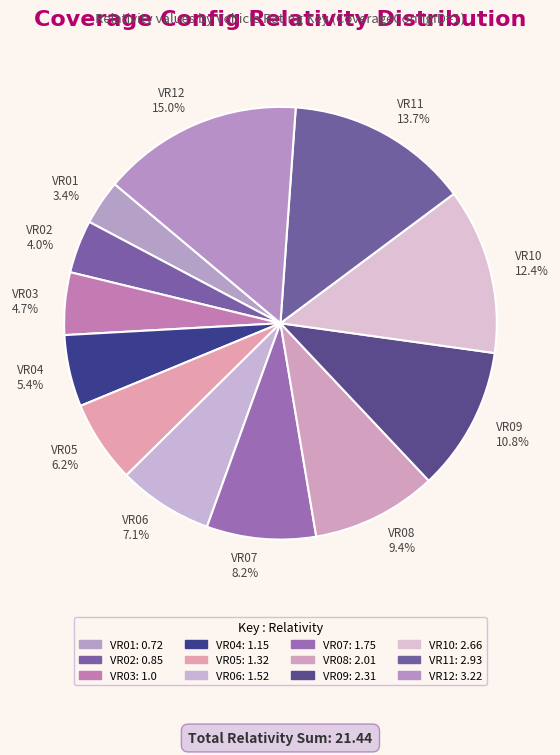

What is the largest slice in the pie chart?

VR12